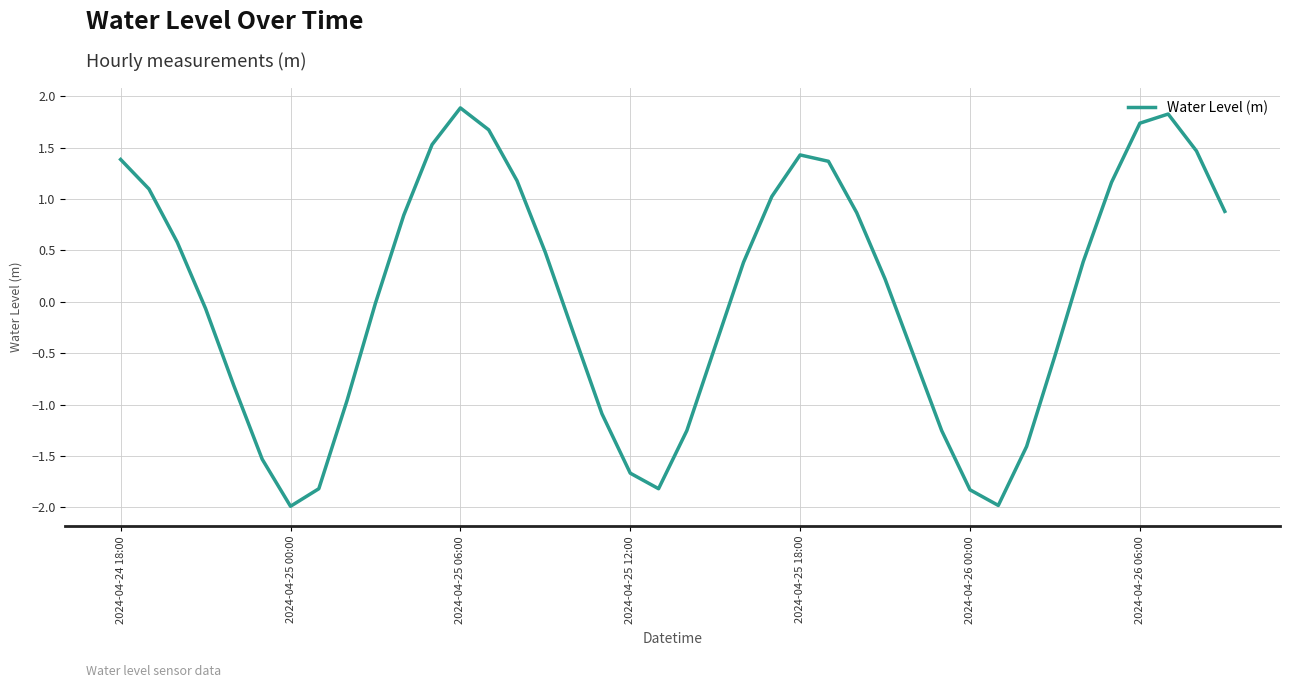

What is the greatest value displayed?

1.9